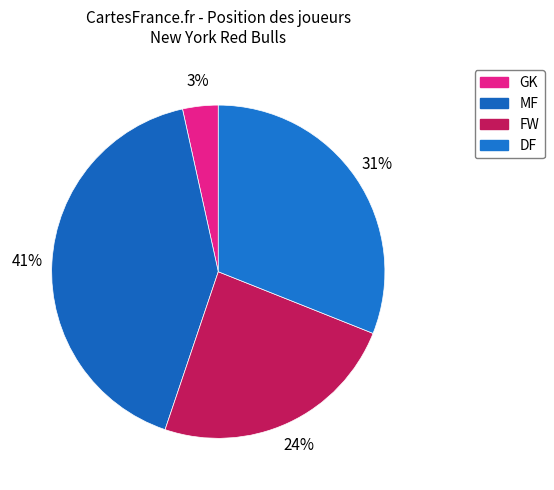

Rank the categories by value from lowest to highest.

GK, FW, DF, MF